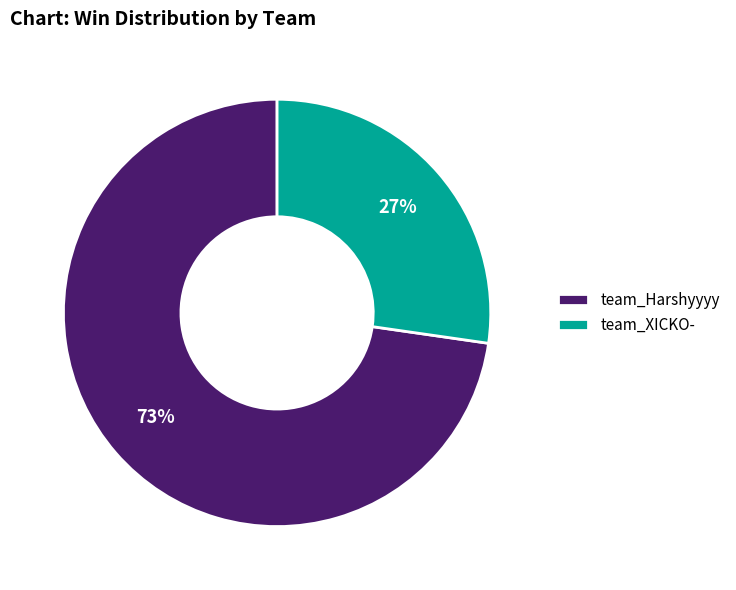

Is there any slice that represents more than half of the pie?

Yes